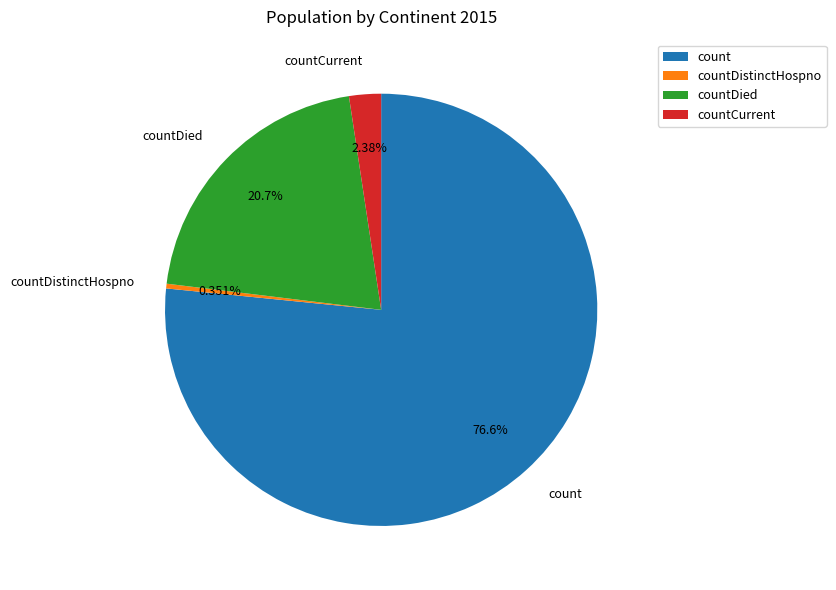

To the nearest percent, what is the average slice percentage?

25%